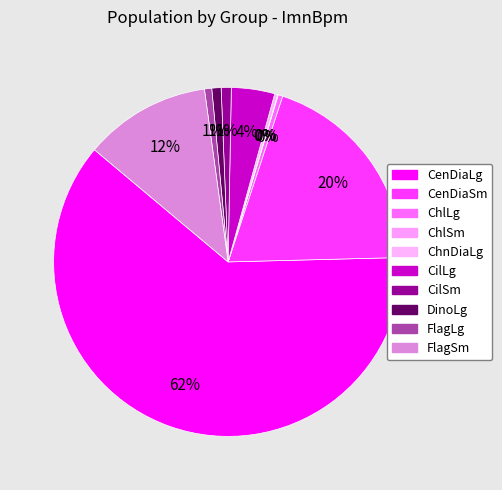

What is the total percentage of ChlLg and FlagLg?

1.1%